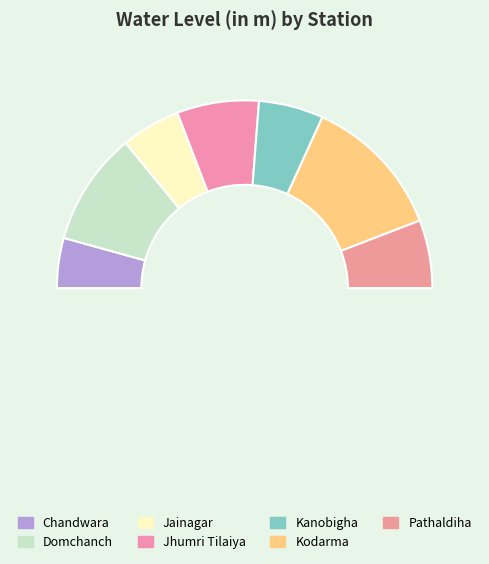

To the nearest percent, what is the difference between the largest and smallest slice percentages?

16%